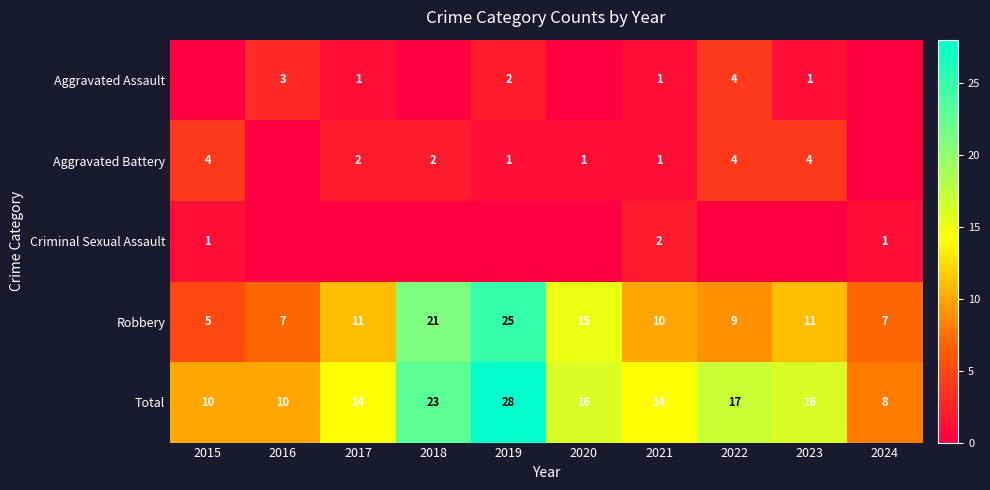

What is the total value across all series at 2022?

34